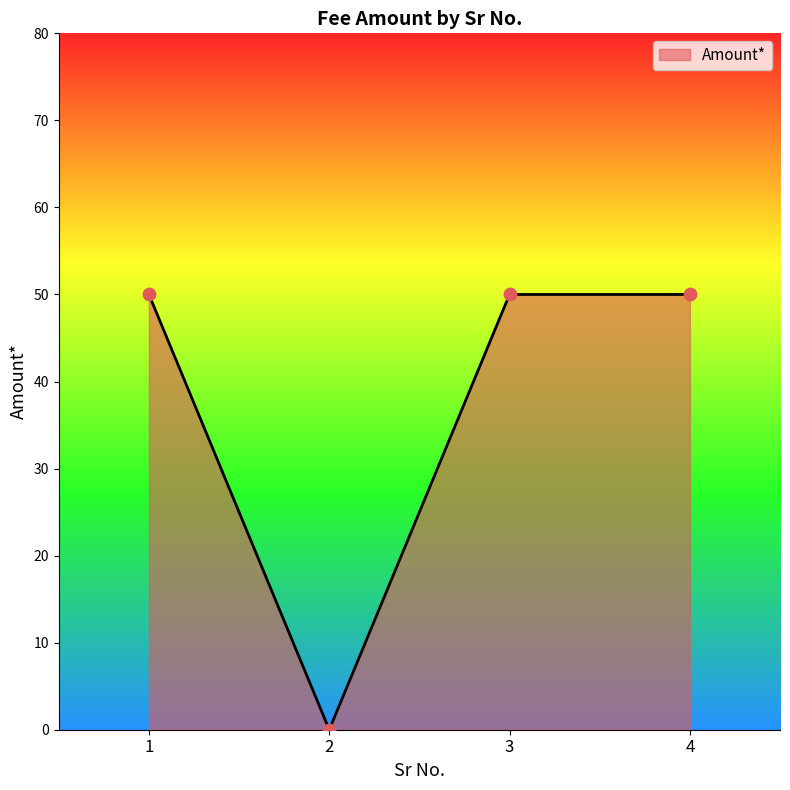

Which has a higher value, 1 or 2?

1